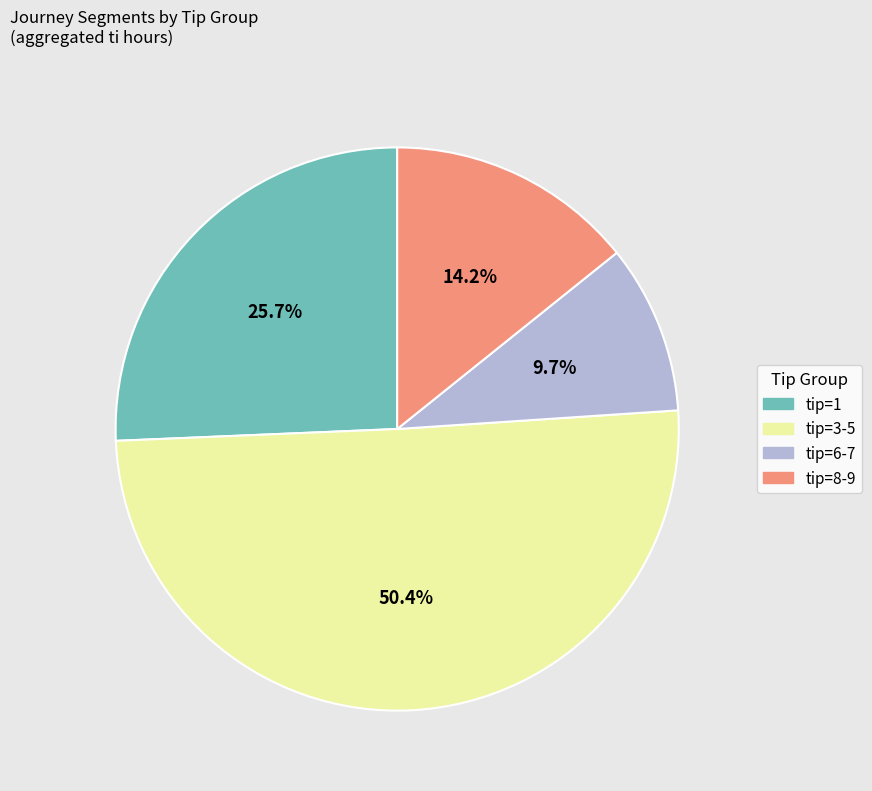

Does any single category account for the majority?

Yes